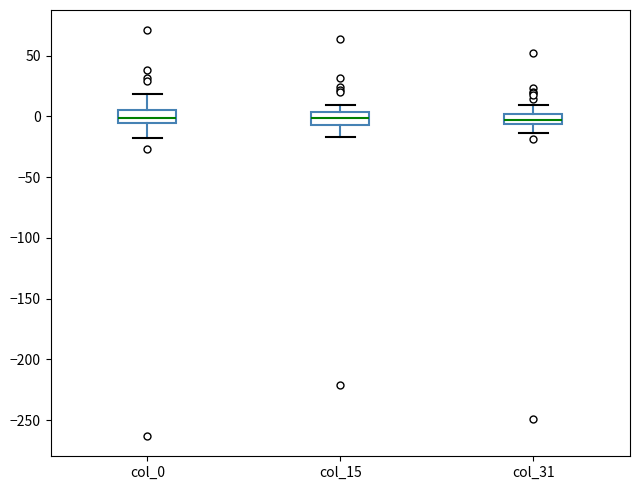

Where is the lower edge of the box for col_0 on the y-axis? The values are not printed on the chart, so give them approximately, as read against the axis.

-5